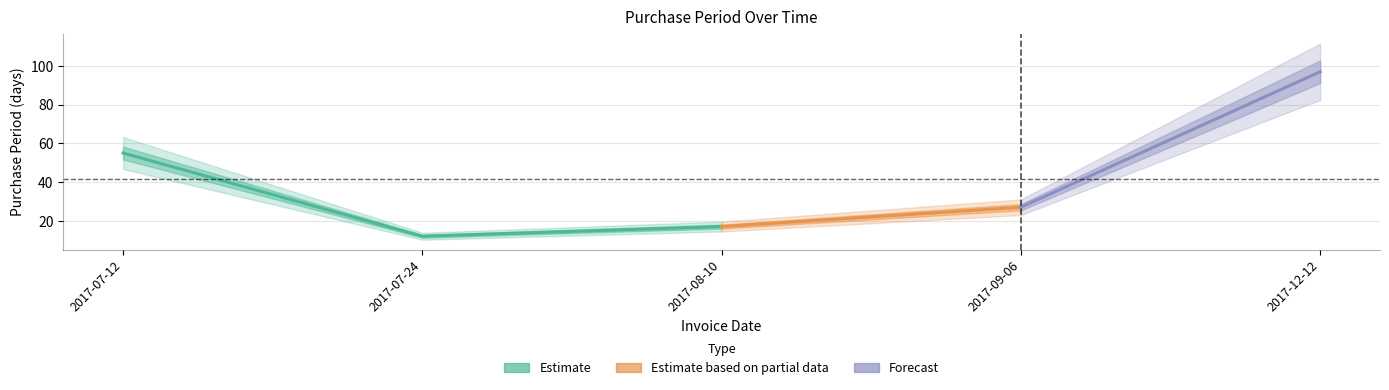

Which label corresponds to the largest value in the chart?

2017-12-12